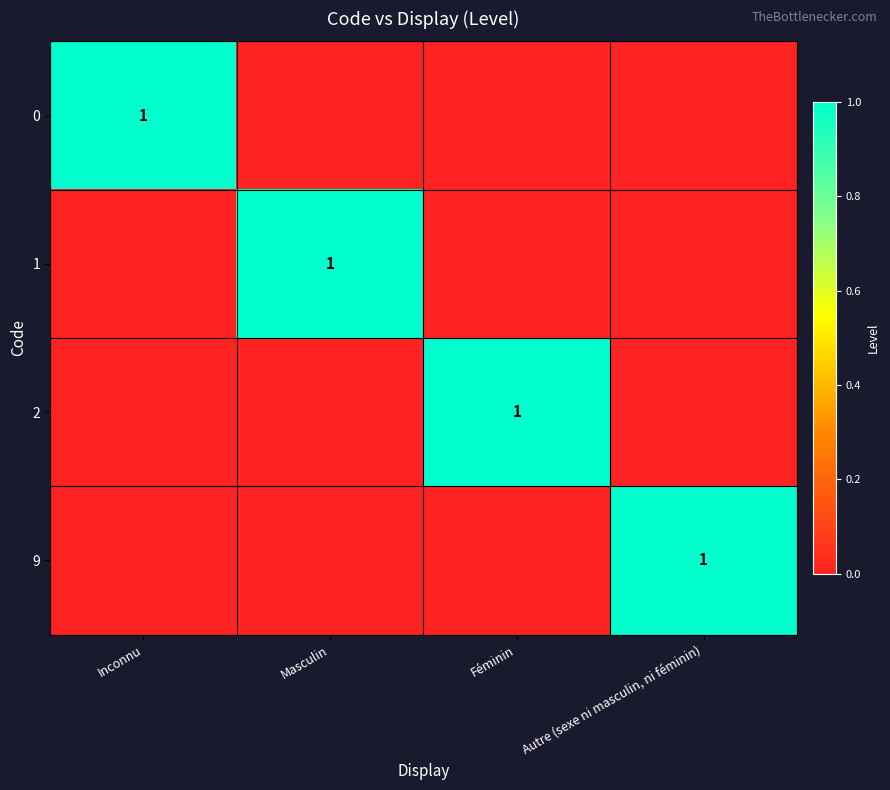

The value of 9 at Autre (sexe ni masculin, ni féminin) is 0. True or false?

False